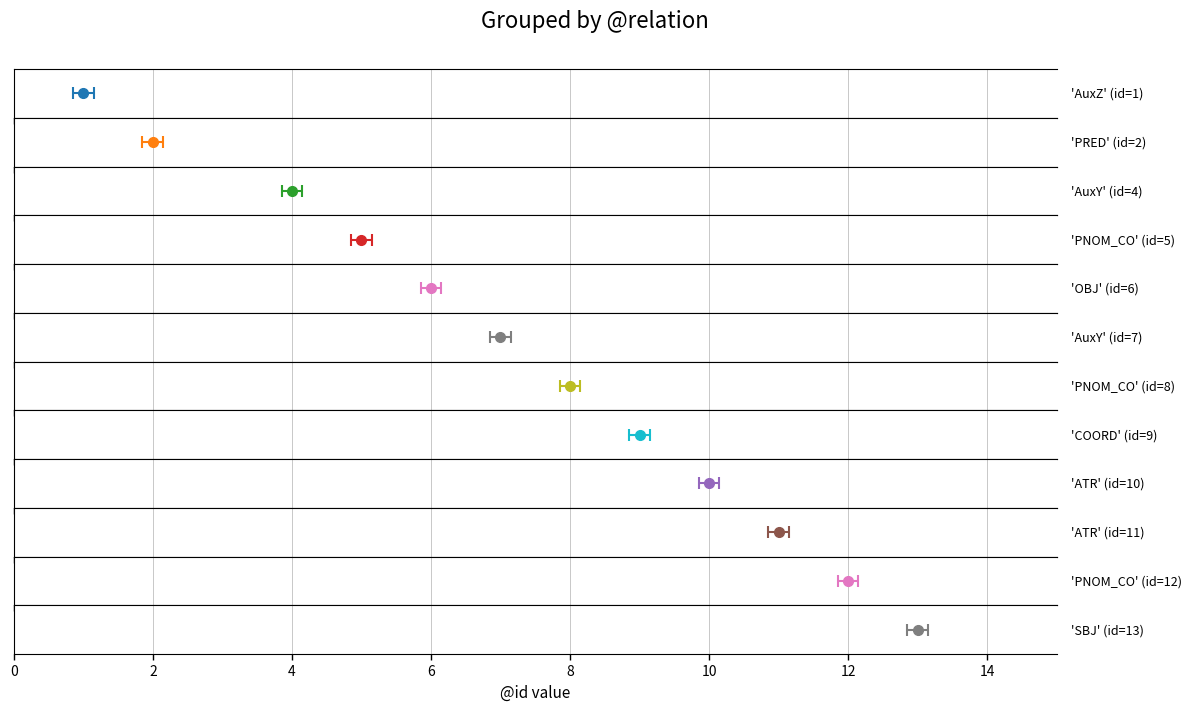

Reading left to right, what are all the values shown in this chart?

AuxZ=1	PRED=2	AuxY=4	PNOM_CO=5	OBJ=6	AuxY=7	PNOM_CO=8	COORD=9	ATR=10	ATR=11	PNOM_CO=12	SBJ=13